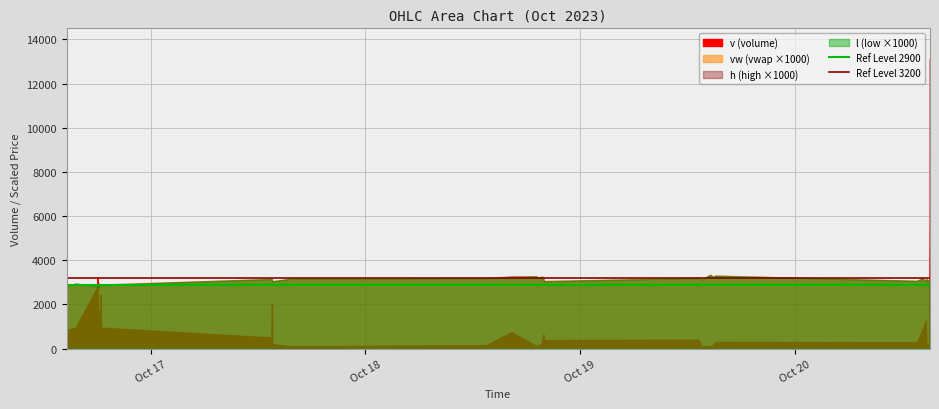

At which label is Ref Level 3200 closest to 3200?

Oct 17